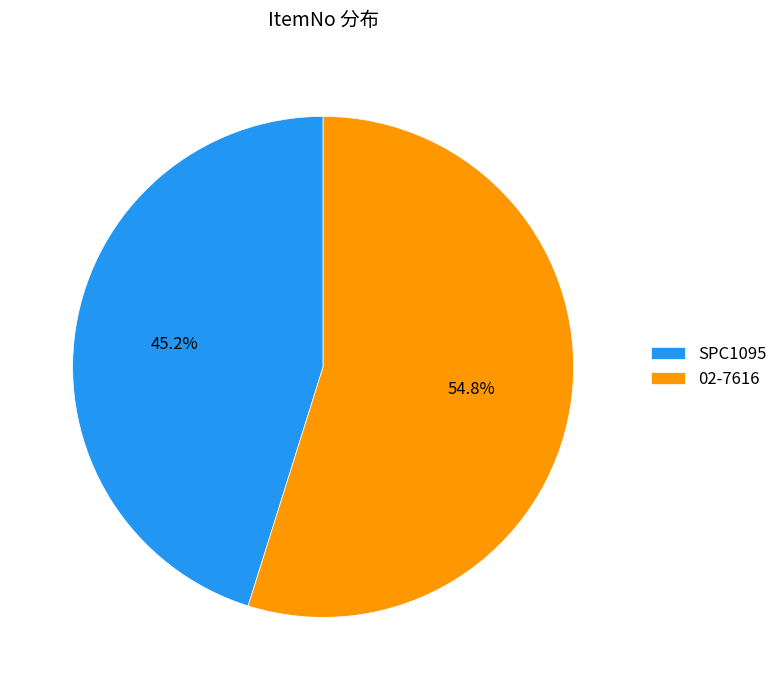

To the nearest percent, what is the difference between the largest and smallest slice percentages?

10%